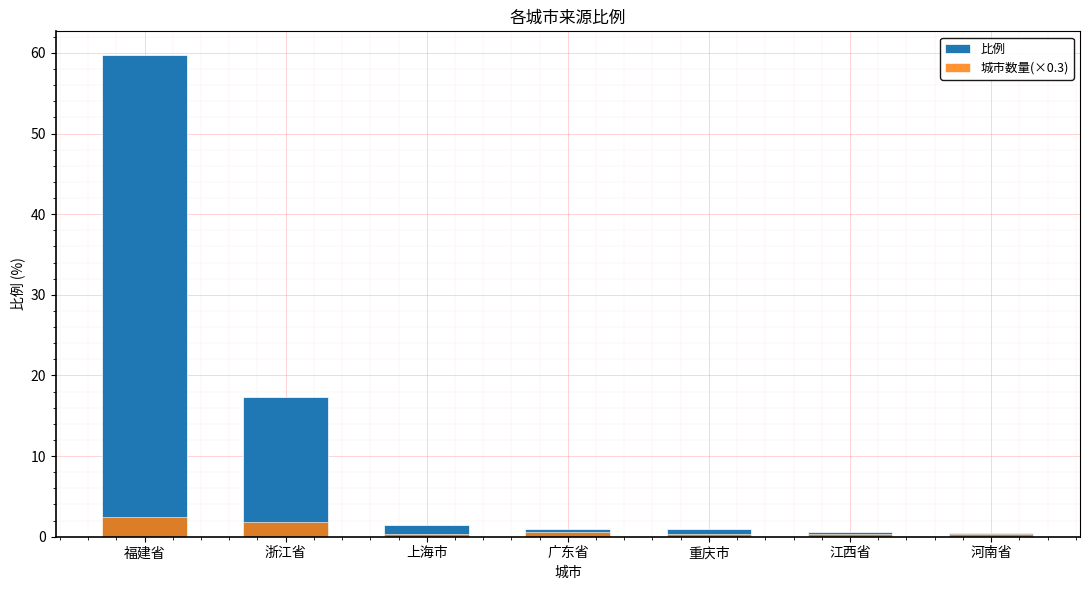

What is the sum of all 比例 values?

81.4